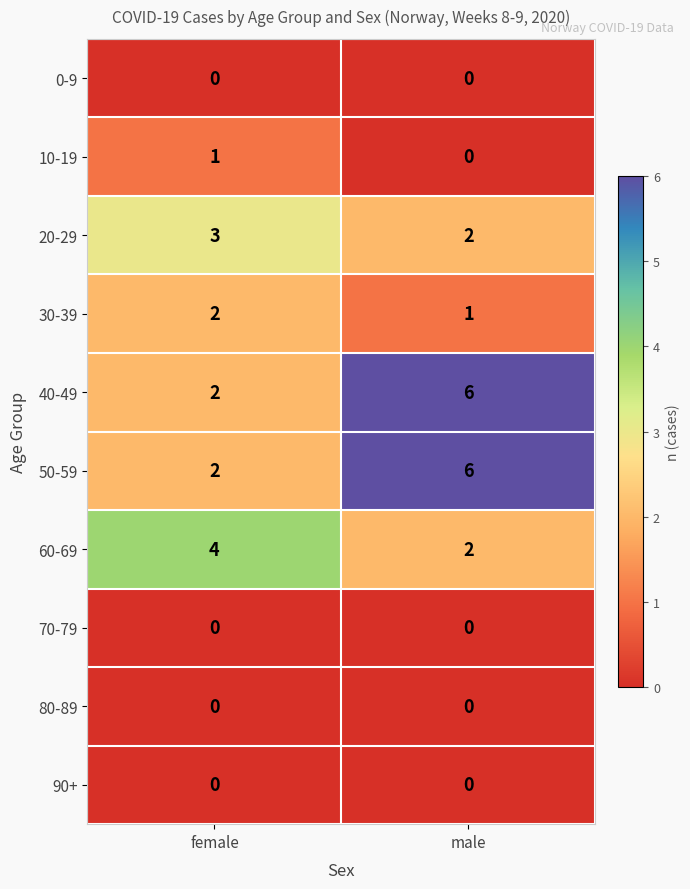

What is the greatest value displayed?

6